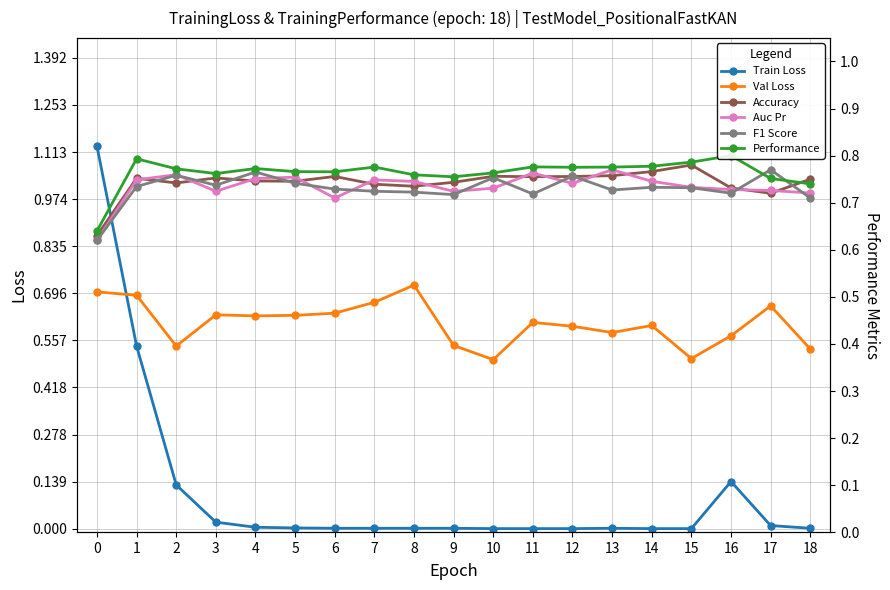

What is the difference between the second highest and second lowest values in the Val Loss series?

0.2